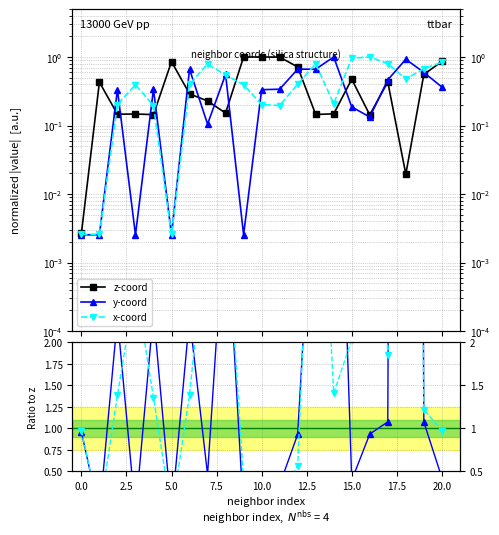

Reading right to left, list all the values displayed in this chart.

z-coord: 0.9	0.6	0.0	0.4	0.1	0.5	0.1	0.1	0.7	1.0	1.0	1.0	0.2	0.2	0.3	0.9	0.1	0.1	0.1	0.4	0.0
y-coord: 0.4	0.6	0.9	0.5	0.1	0.2	1.0	0.7	0.7	0.3	0.3	0.0	0.6	0.1	0.7	0.0	0.3	0.0	0.3	0.0	0.0
x-coord: 0.8	0.7	0.5	0.8	1.0	1.0	0.2	0.8	0.4	0.2	0.2	0.4	0.5	0.8	0.4	0.0	0.2	0.4	0.2	0.0	0.0
y/z: 0.4	1.1	47.6	1.1	0.9	0.4	6.8	4.6	0.9	0.3	0.3	0.0	3.7	0.5	2.3	0.0	2.4	0.0	2.3	0.0	1.0
x/z: 1.0	1.2	24.5	1.9	7.0	2.0	1.4	5.5	0.6	0.2	0.2	0.4	3.6	3.5	1.4	0.0	1.4	2.7	1.4	0.0	1.0